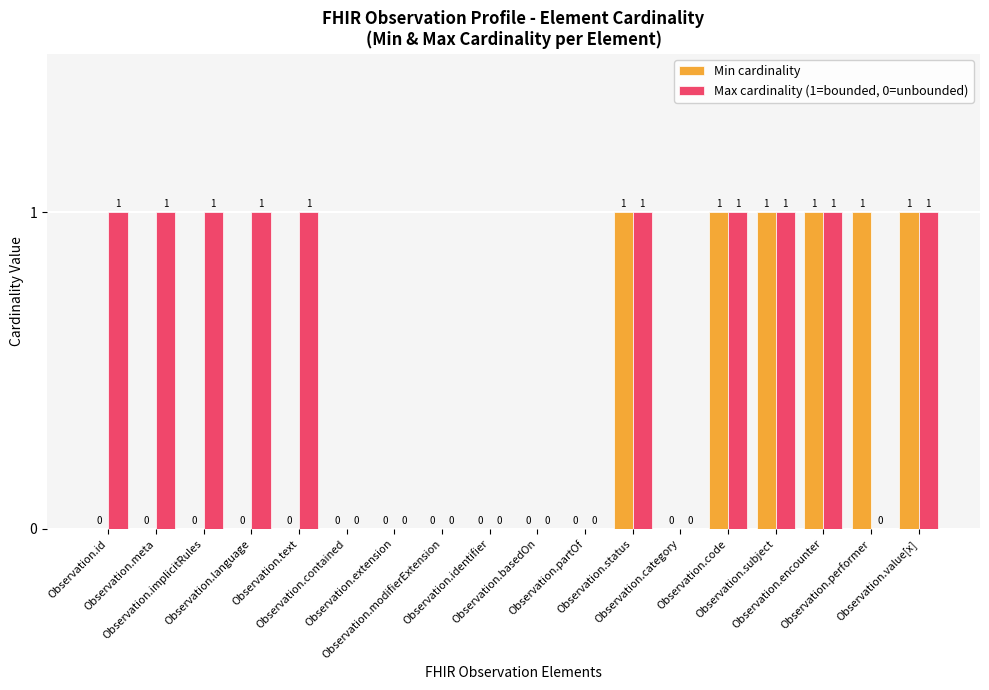

Reading left to right, transcribe all the data shown in this chart.

Min cardinality: Observation.id=0	Observation.meta=0	Observation.implicitRules=0	Observation.language=0	Observation.text=0	Observation.contained=0	Observation.extension=0	Observation.modifierExtension=0	Observation.identifier=0	Observation.basedOn=0	Observation.partOf=0	Observation.status=1	Observation.category=0	Observation.code=1	Observation.subject=1	Observation.encounter=1	Observation.performer=1	Observation.value[x]=1
Max cardinality (1=bounded, 0=unbounded): Observation.id=1	Observation.meta=1	Observation.implicitRules=1	Observation.language=1	Observation.text=1	Observation.contained=0	Observation.extension=0	Observation.modifierExtension=0	Observation.identifier=0	Observation.basedOn=0	Observation.partOf=0	Observation.status=1	Observation.category=0	Observation.code=1	Observation.subject=1	Observation.encounter=1	Observation.performer=0	Observation.value[x]=1